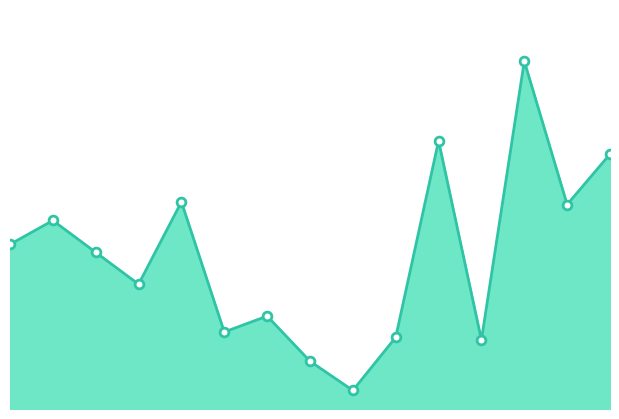

Does the chart have visible grid lines?

No